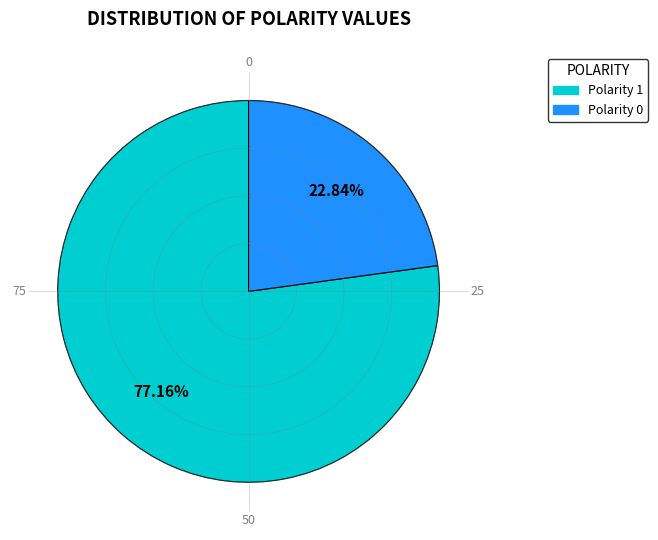

What portion of the pie excludes 1?

22.8%